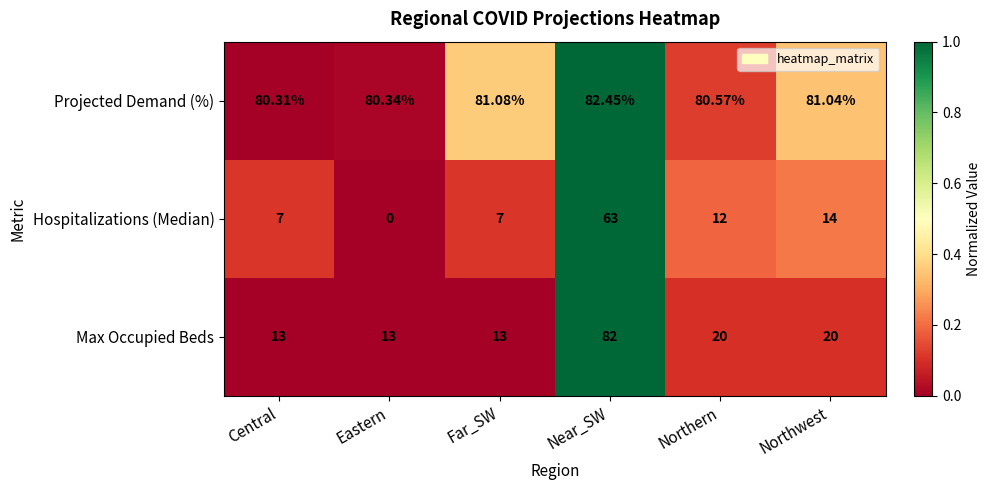

Which label corresponds to the largest value in the chart?

Near_SW